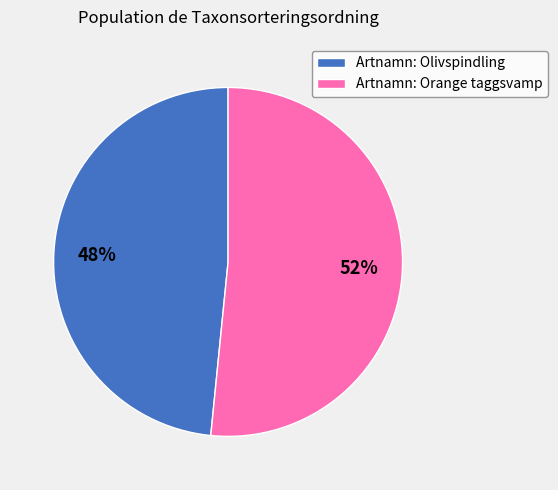

Is there any slice that represents more than half of the pie?

Yes